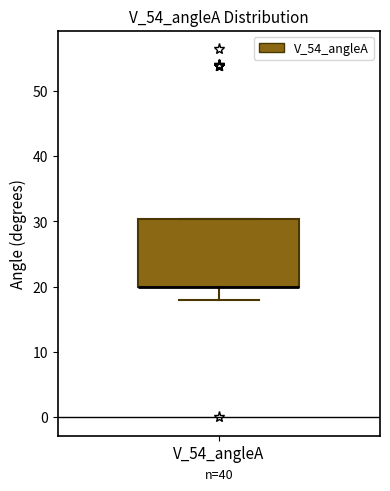

Where does the lower whisker of the box for V_54_angleA end on the y-axis? The values are not printed on the chart, so give them approximately, as read against the axis.

18